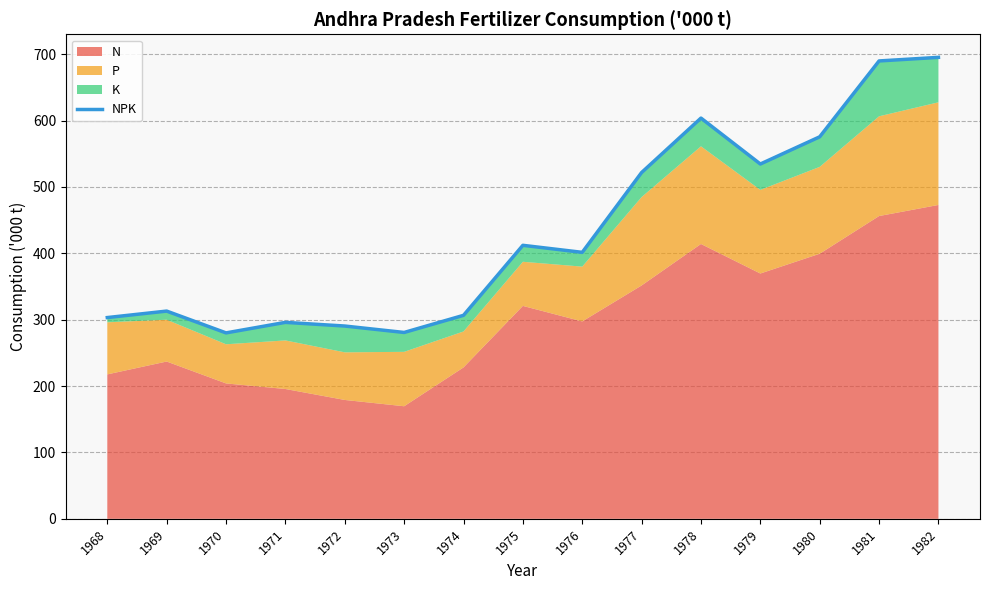

Rank the categories by value from lowest to highest.

1970, 1973, 1972, 1971, 1968, 1974, 1969, 1976, 1975, 1977, 1979, 1980, 1978, 1981, 1982